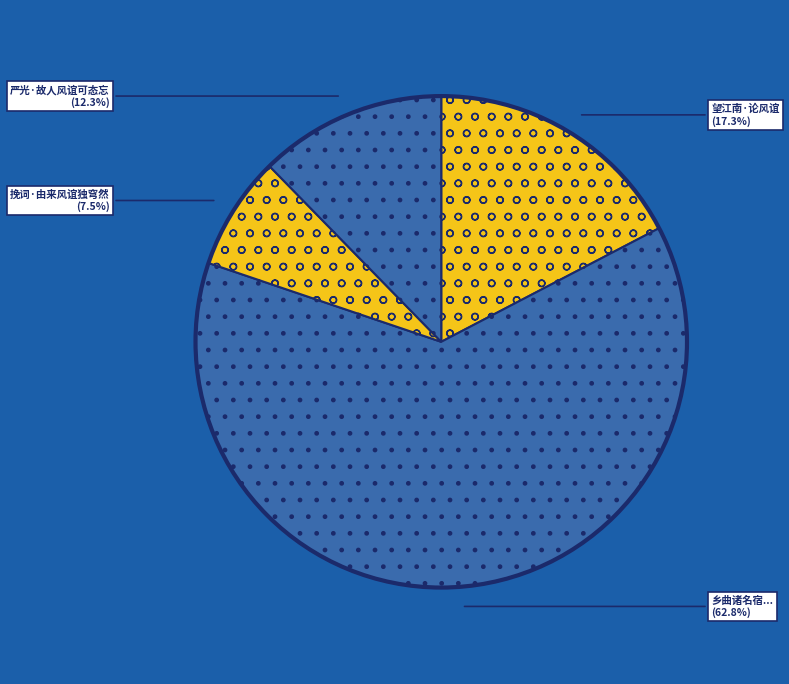

Which category has the smallest portion of the pie?

挽词·由来风谊独穹然